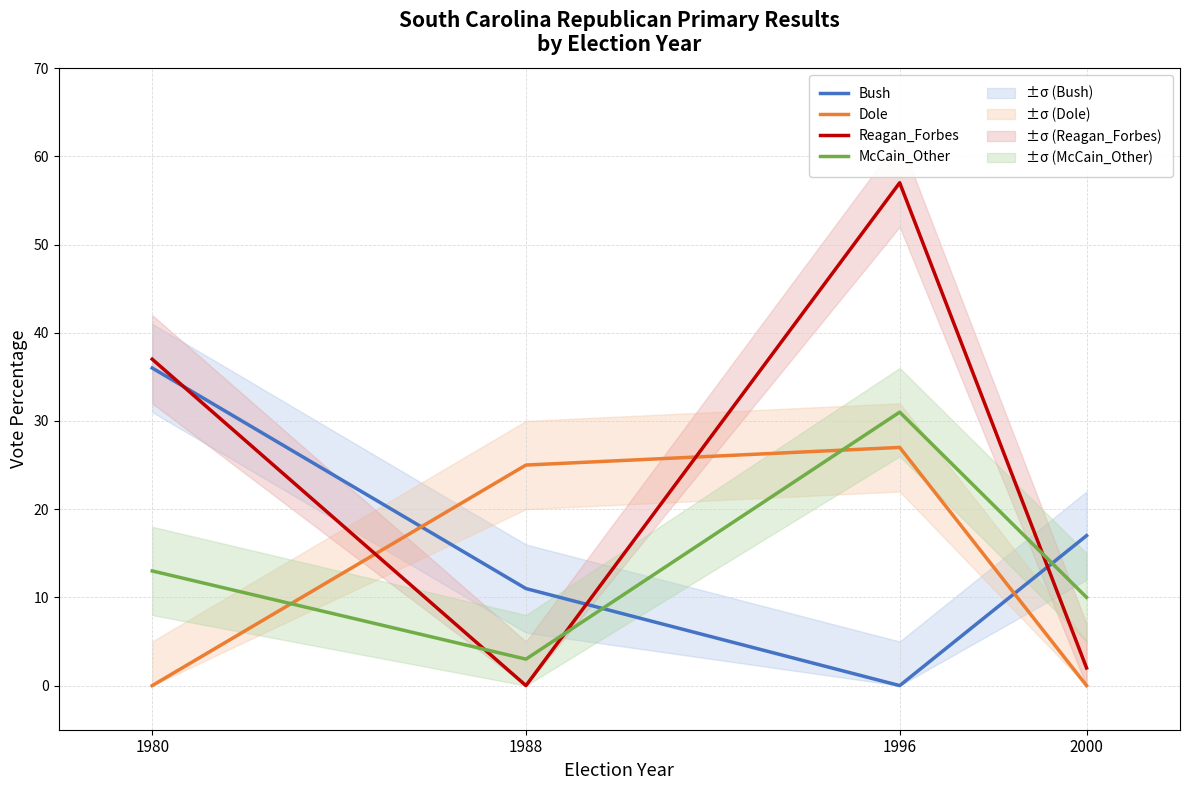

Which has a higher value, 1996 or 1988?

1988